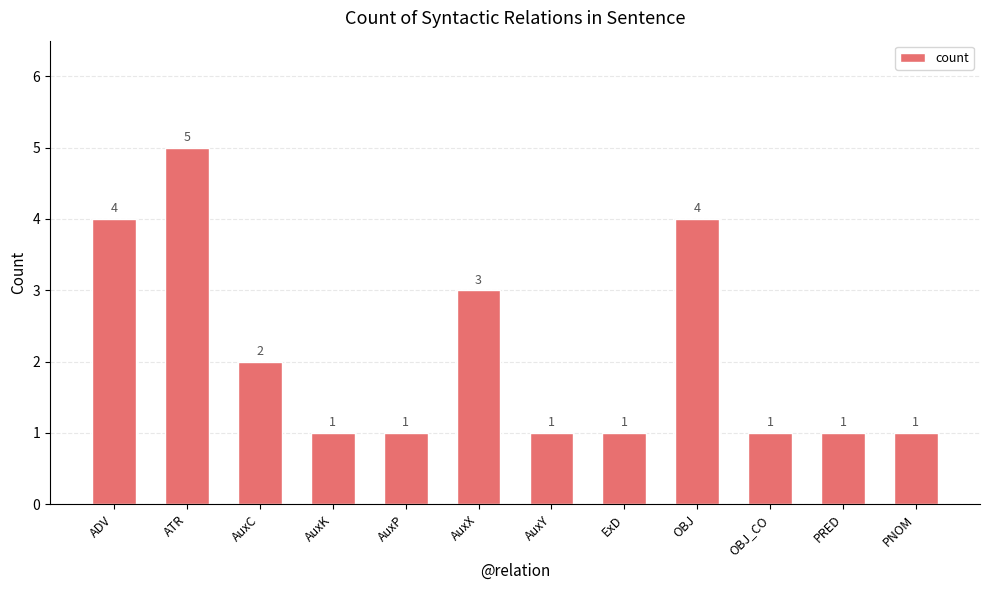

Reading left to right, what are all the values shown in this chart?

ADV=4	ATR=5	AuxC=2	AuxK=1	AuxP=1	AuxX=3	AuxY=1	ExD=1	OBJ=4	OBJ_CO=1	PRED=1	PNOM=1